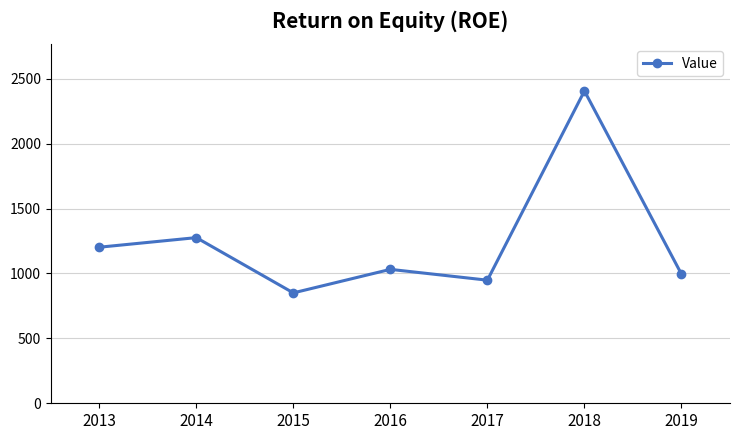

Count the number of categories in the chart.

7